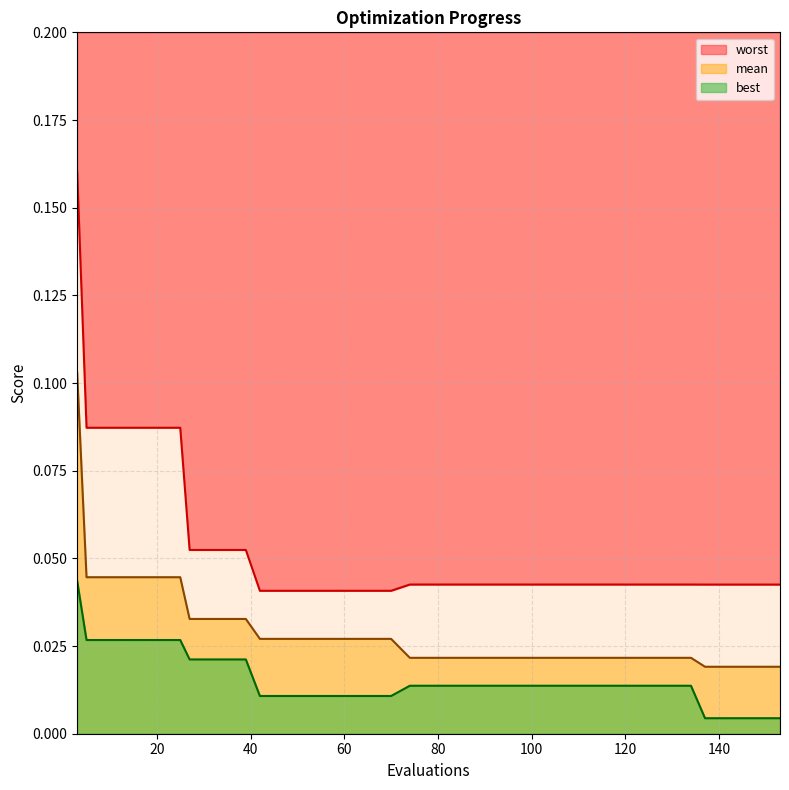

Is it true that best equals 0.0 at 134?

False